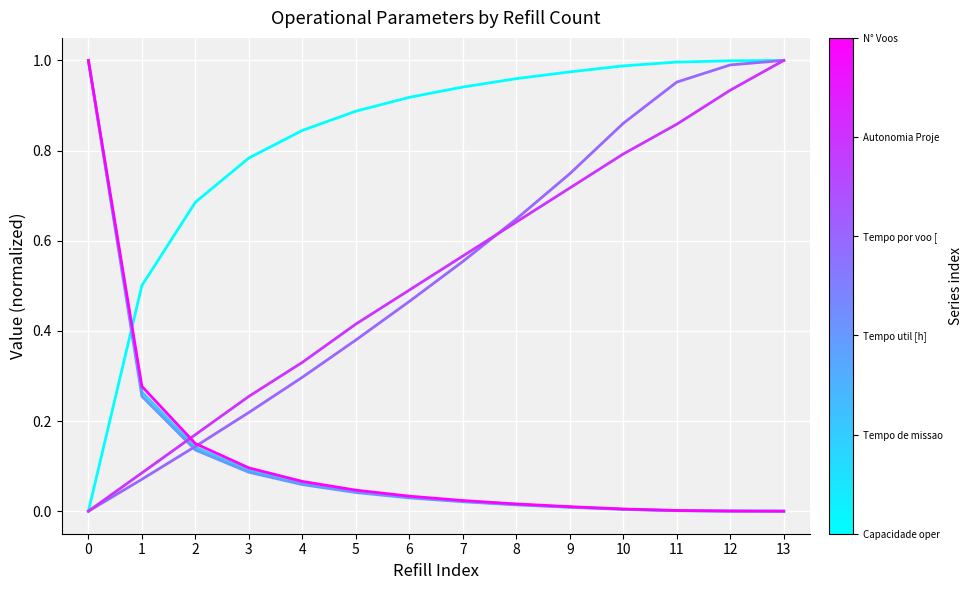

Does the chart have visible grid lines?

Yes